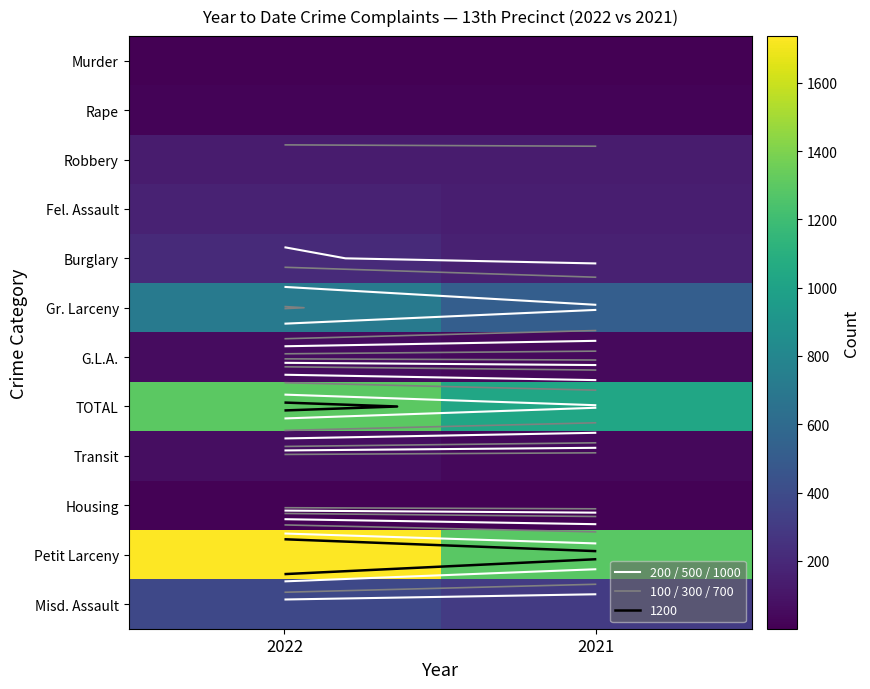

Which has a higher value, 2022 or 2021?

2022